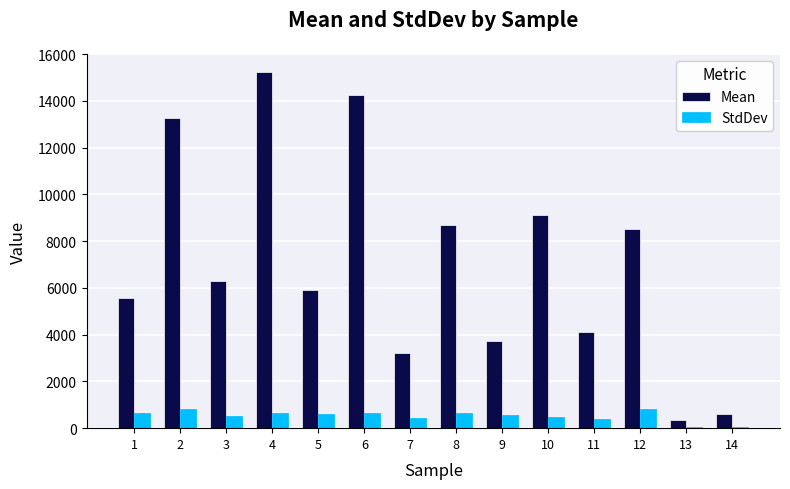

How many groups of bars are there?

14